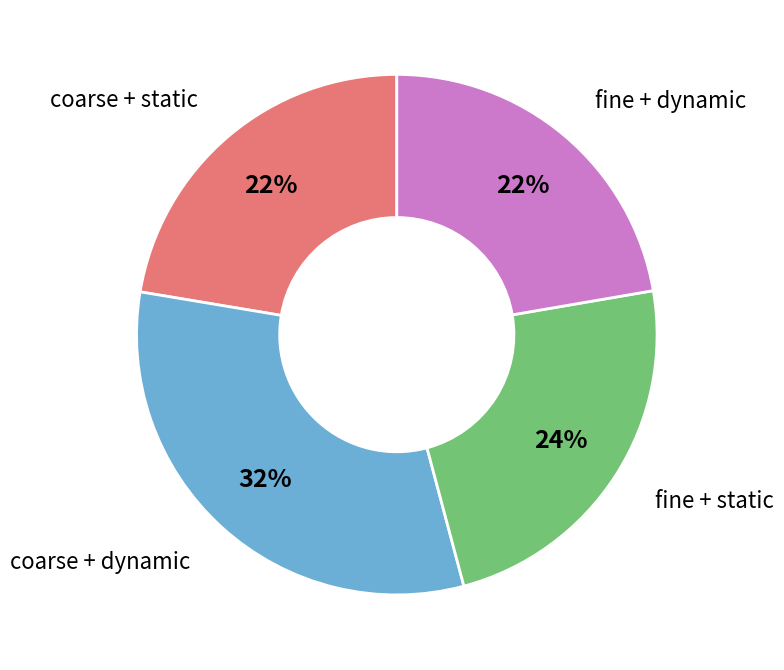

To the nearest percent, what is the average slice percentage?

25%